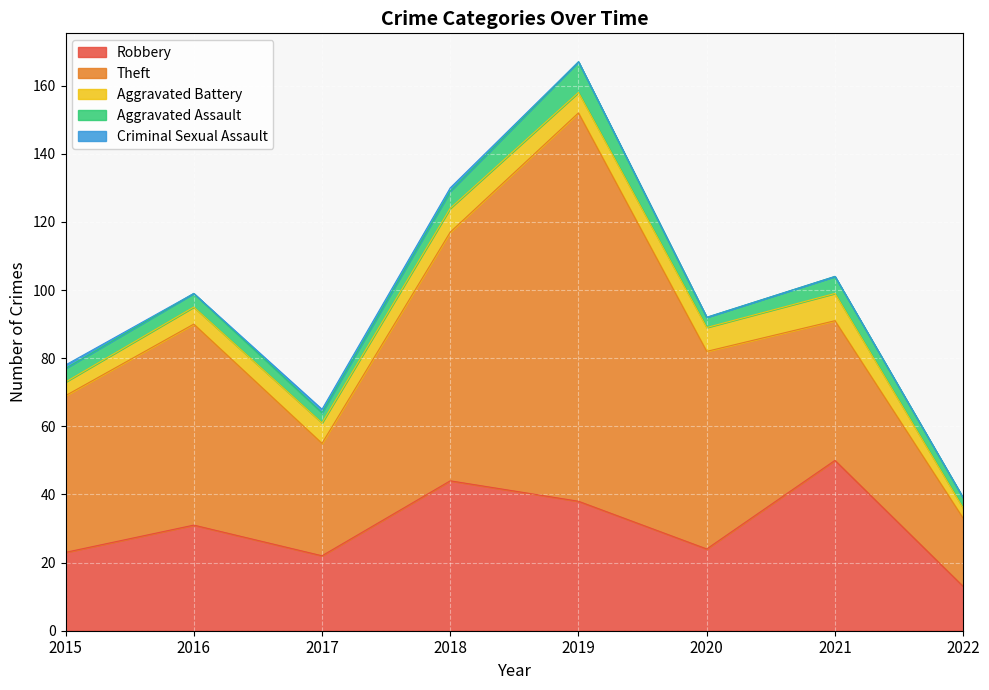

What value does the Aggravated Battery series have at 2022?

3